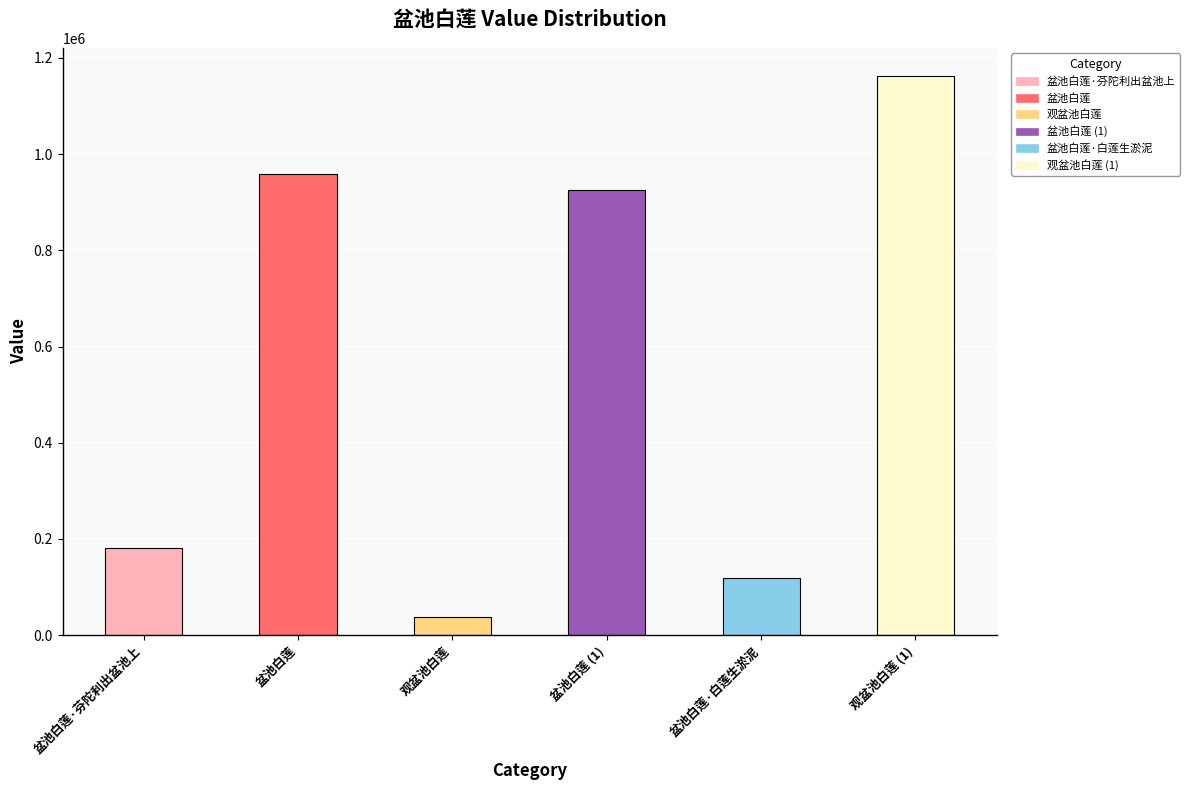

Rank the categories by value from lowest to highest.

观盆池白莲, 盆池白莲·白莲生淤泥, 盆池白莲·芬陀利出盆池上, 盆池白莲 (1), 盆池白莲, 观盆池白莲 (1)